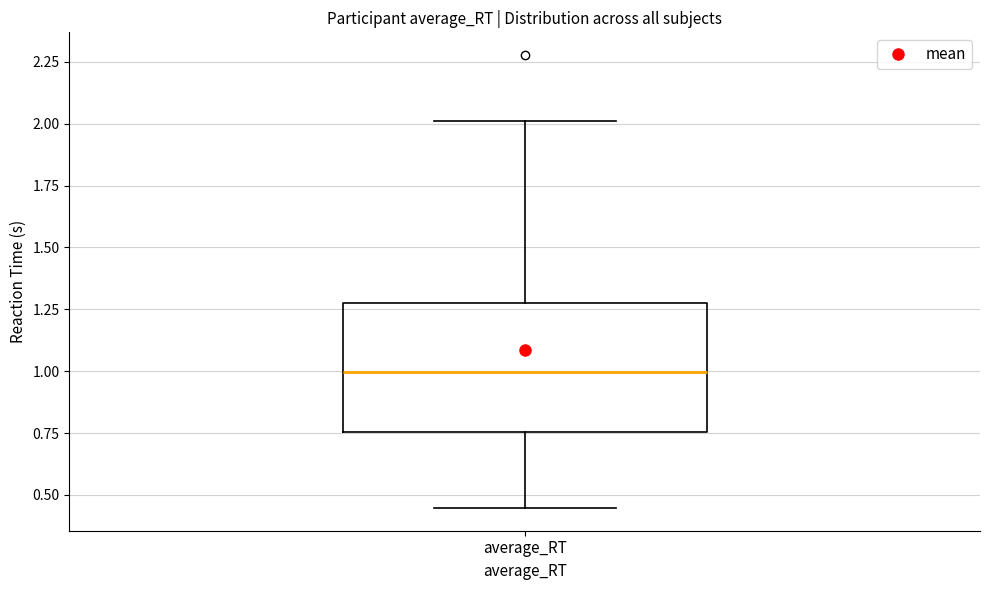

Where is the lower edge of the box for average_RT on the y-axis? The values are not printed on the chart, so give them approximately, as read against the axis.

0.75